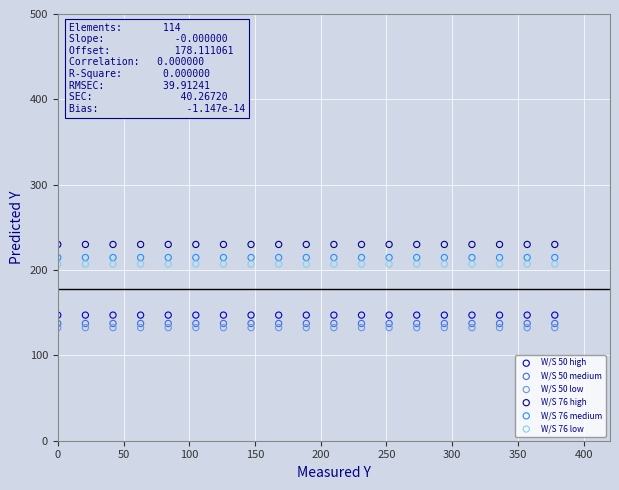

What are all the series names shown in the legend?

W/S 50 high, W/S 50 medium, W/S 50 low, W/S 76 high, W/S 76 medium, W/S 76 low